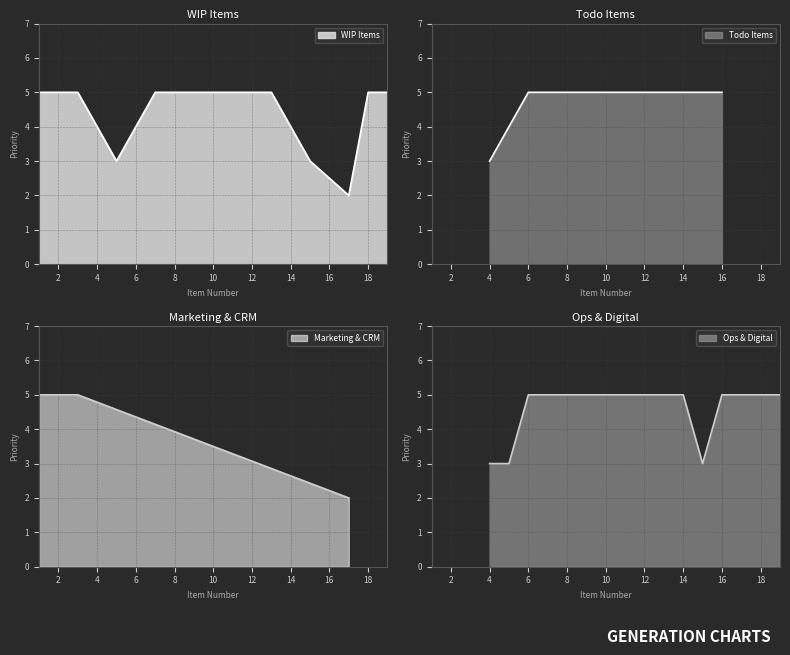

What is the value of the 11th point from the left?

5